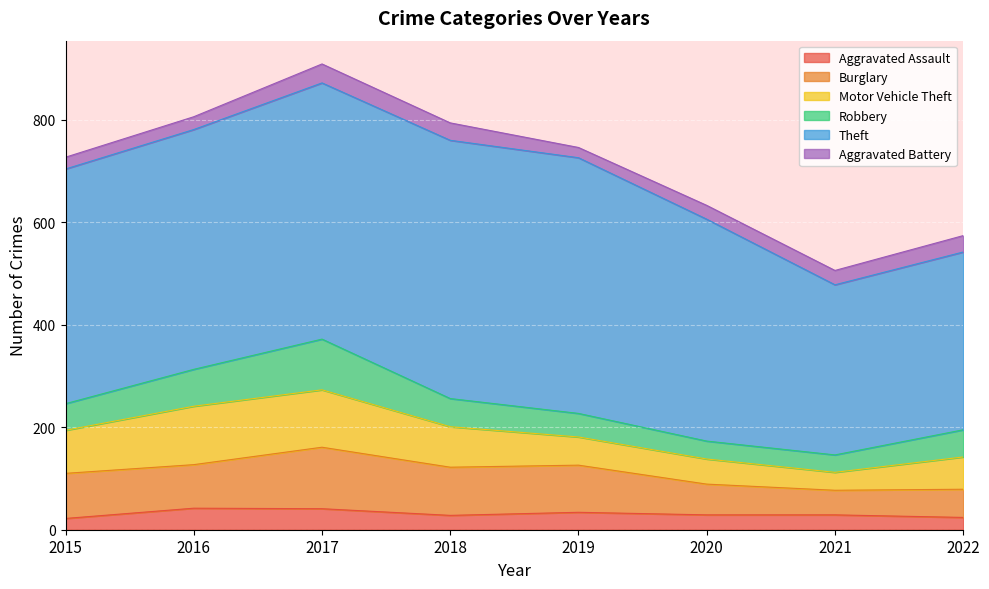

At which category does the chart reach its minimum across all series?

2019